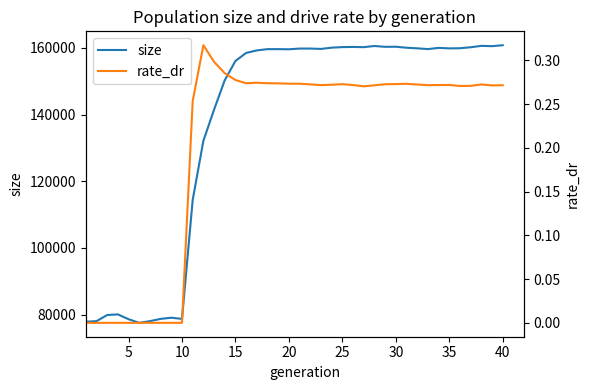

What is the highest value of the size series?

160806